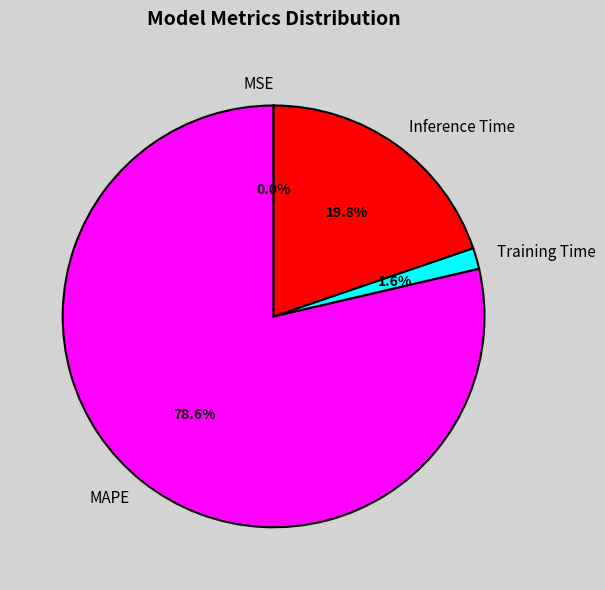

The MAPE slice represents 79% of the pie. True or false?

True